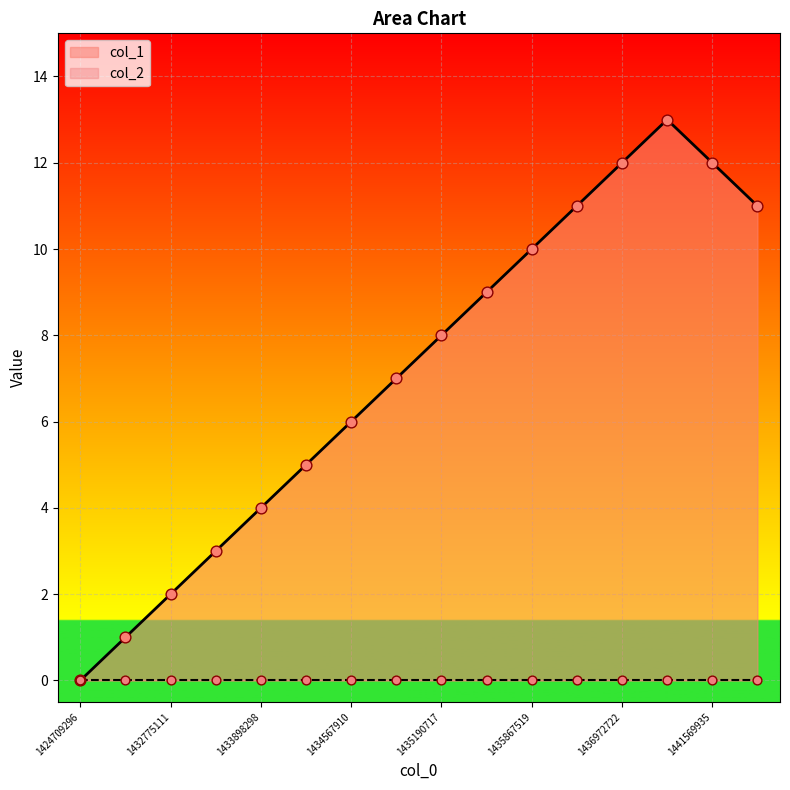

What is the ratio of the value at 1439258723 to the value at 1435244720?

1.4